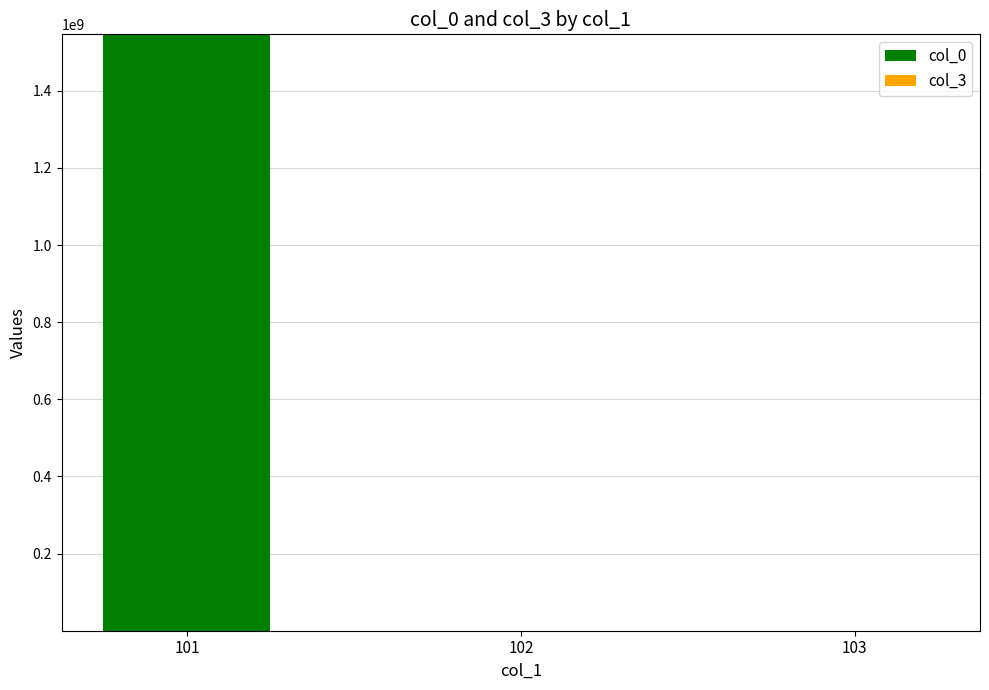

What is the maximum value for col_0?

1546209555.5